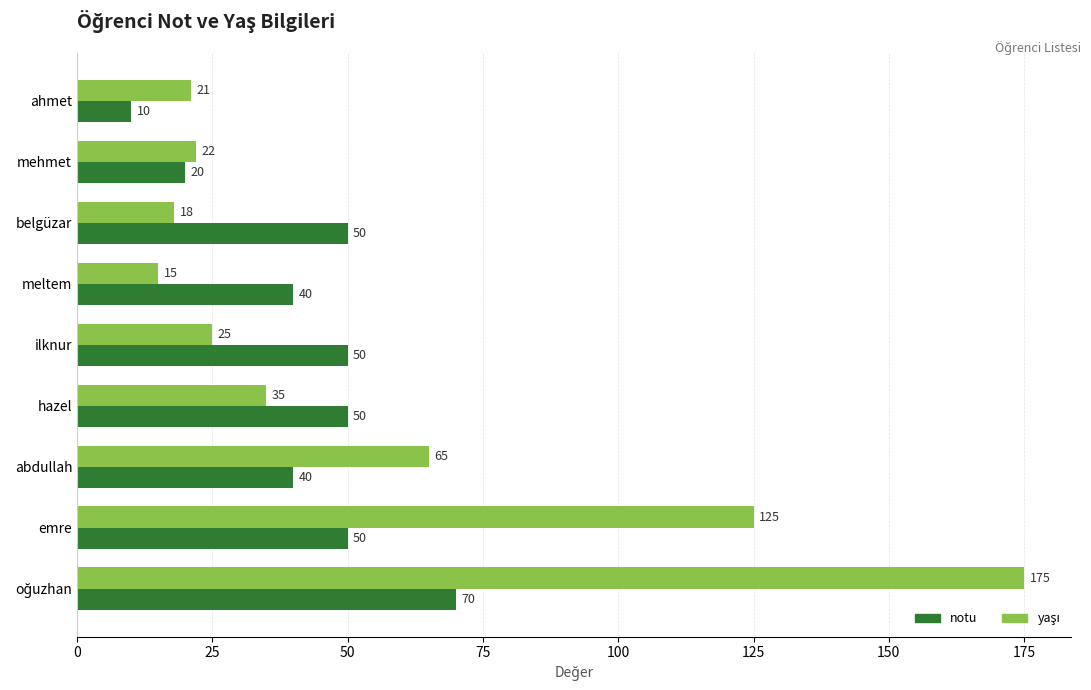

The notu series shows 69 at meltem. True or false?

False